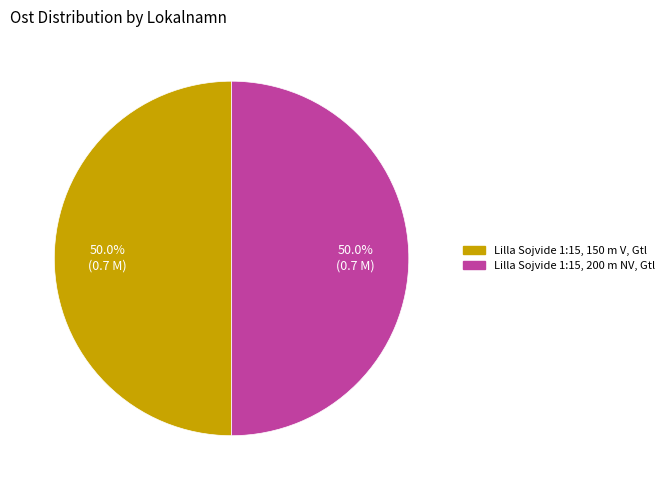

True or false: Lilla Sojvide 1:15, 200 m NV, Gtl accounts for 64% of the total.

False